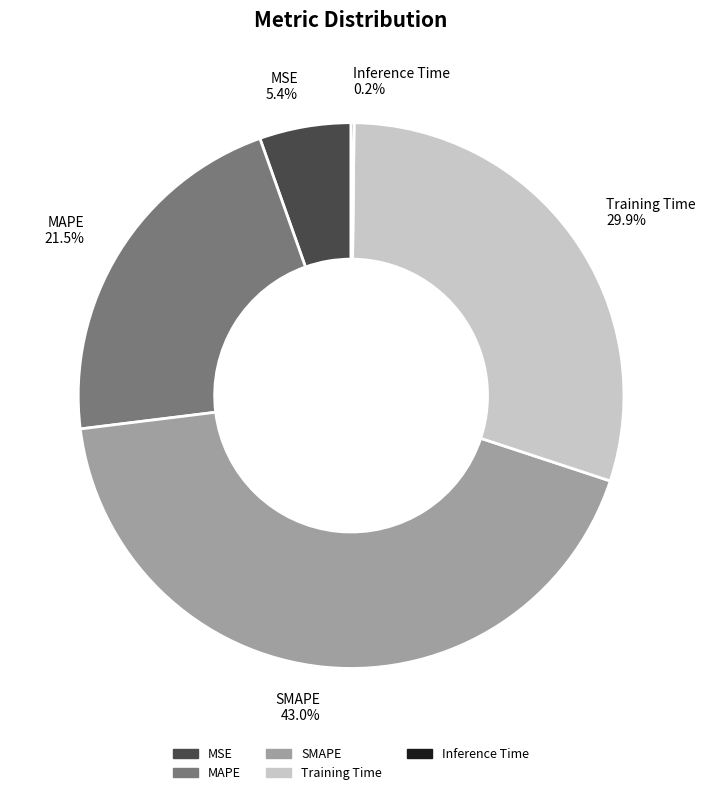

Combined, what portion of the pie is SMAPE and MSE?

48.4%